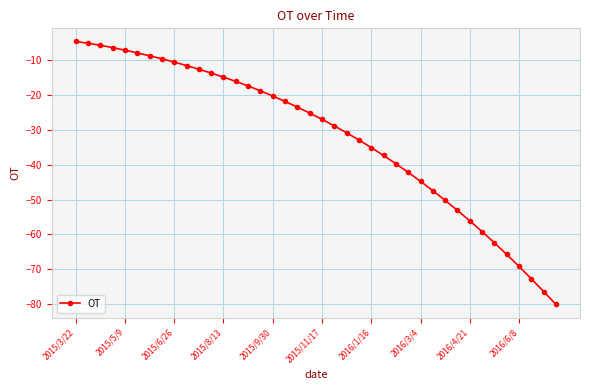

What is the greatest value displayed?

-4.6